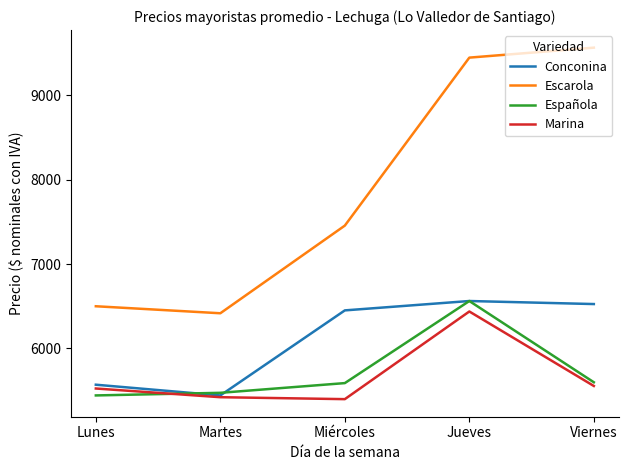

How many lines are shown in the chart?

4